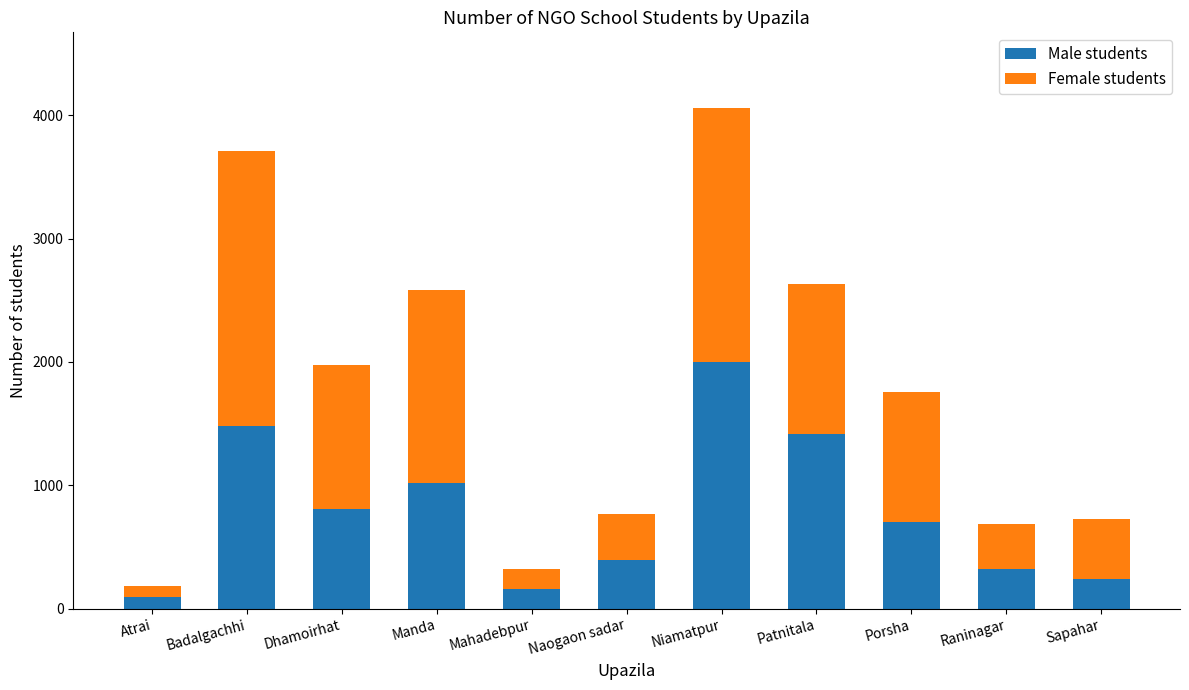

True or false: Male students has a value of 2003 at Niamatpur.

True